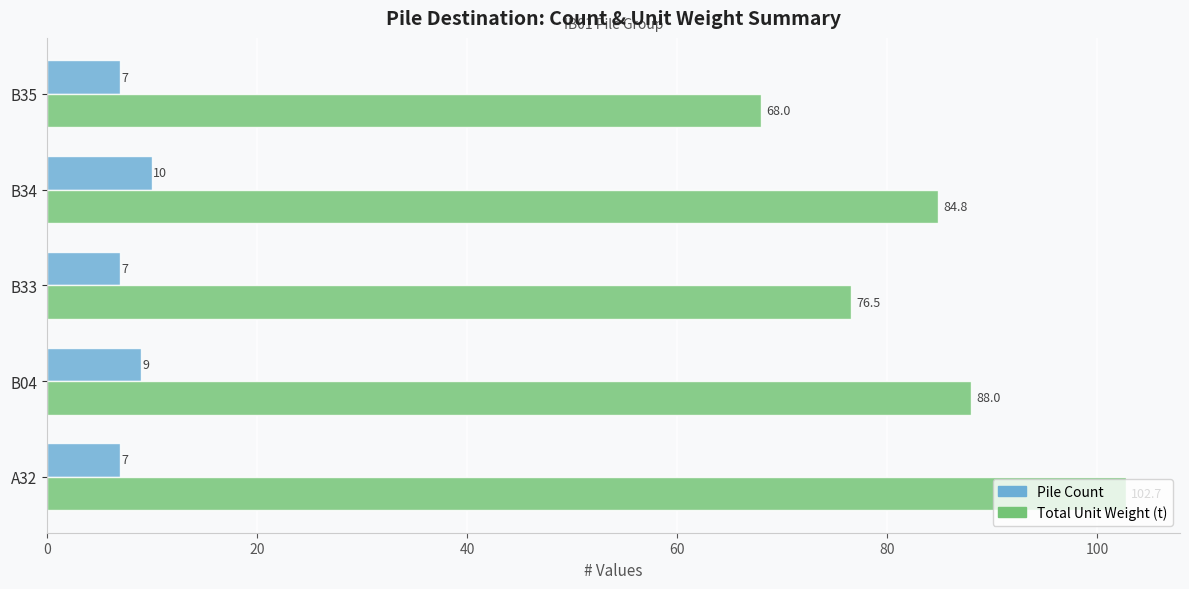

Rank the categories by Total Unit Weight (t) value from highest to lowest.

A32, B04, B34, B33, B35